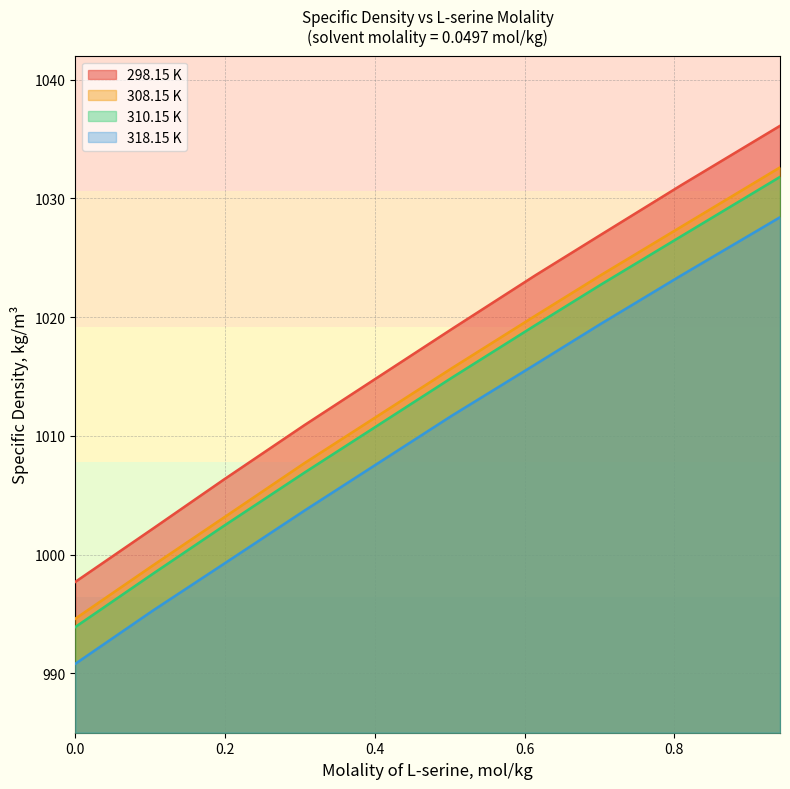

True or false: 308.15 K and 318.15 K intersect in this chart.

False